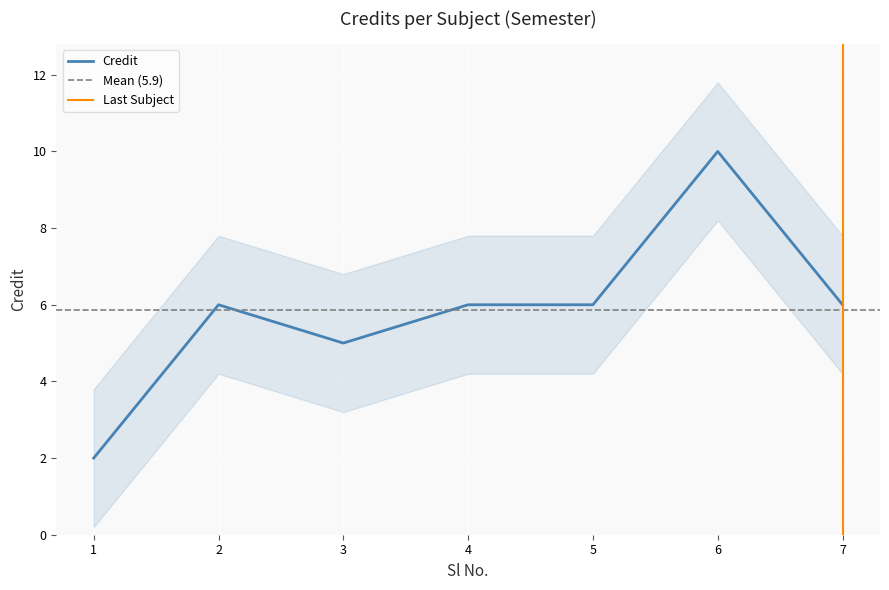

How many values are below 6?

2